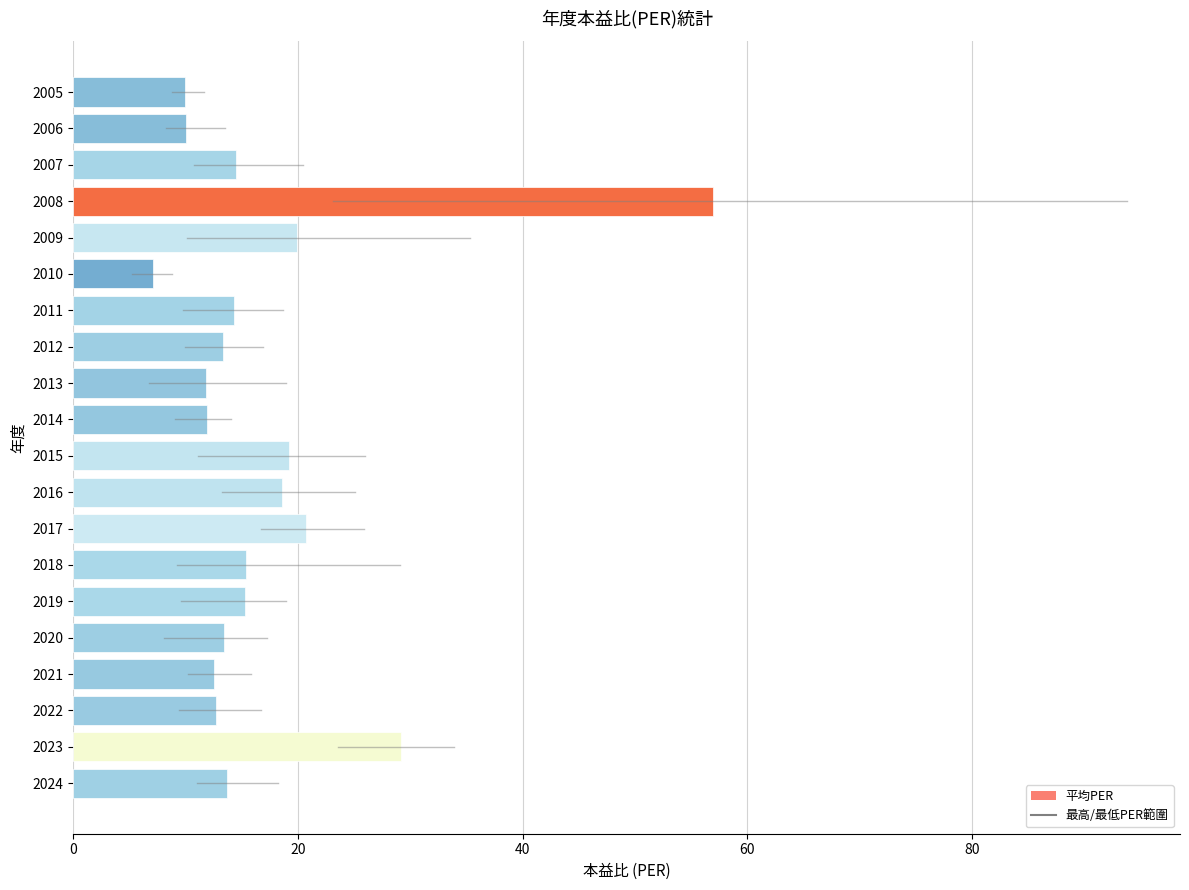

True or false: the data shows 3.6 at 2010.

False